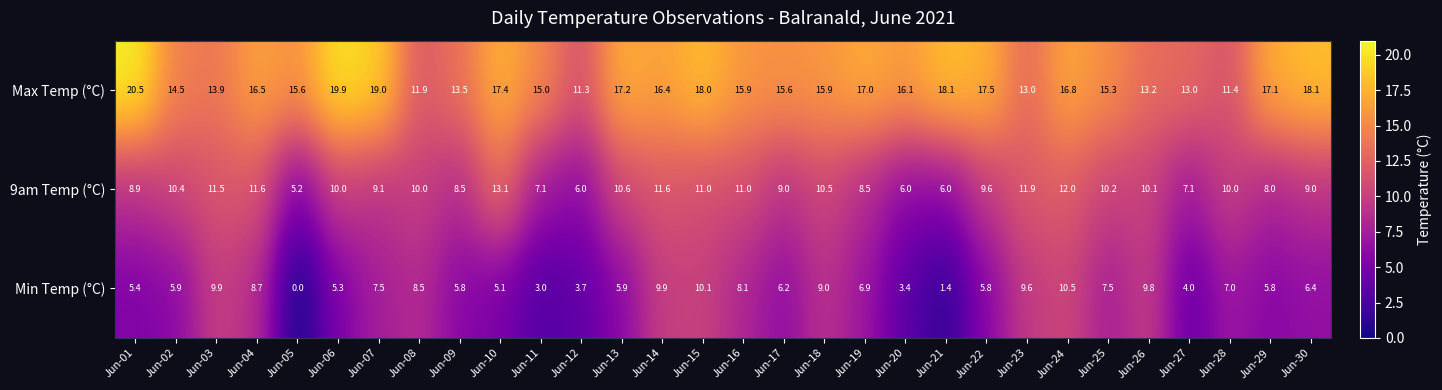

True or false: Max Temp (°C) has a value of 17.0 at Jun-19.

True